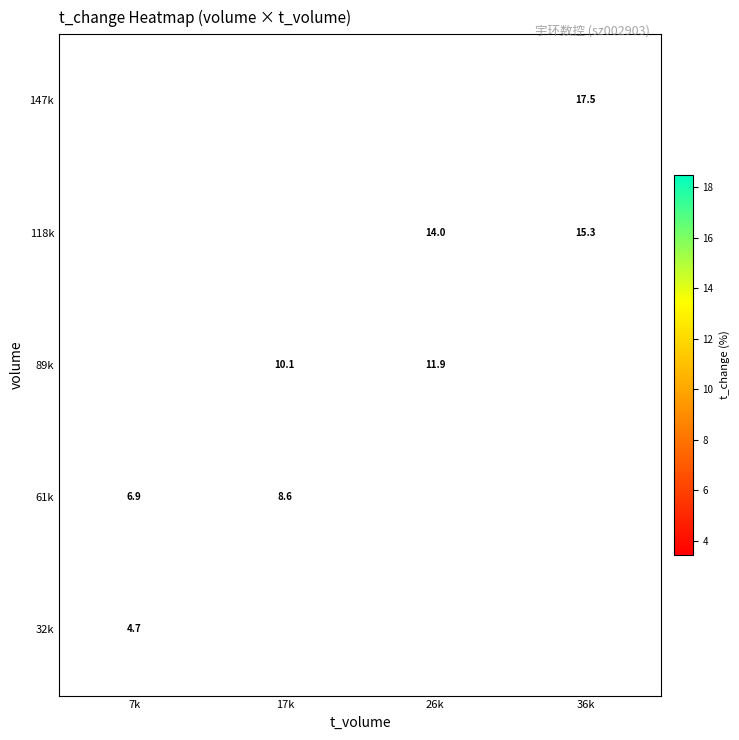

At which label is 61k closest to 7?

7k